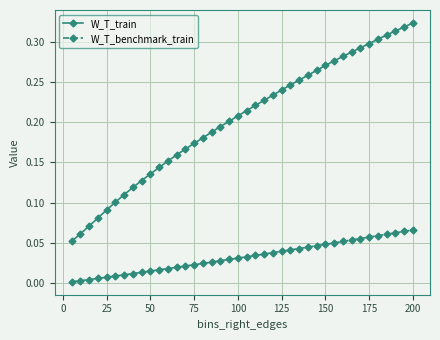

Which series has the largest total across all categories?

W_T_train